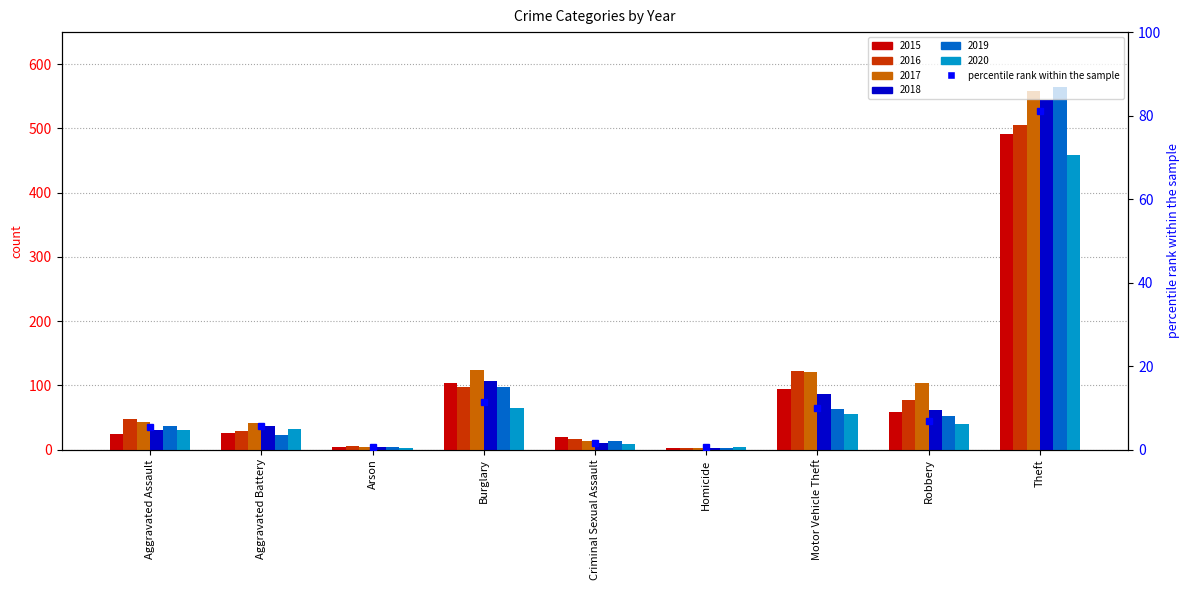

What is the difference between the highest and lowest values at Arson?

2